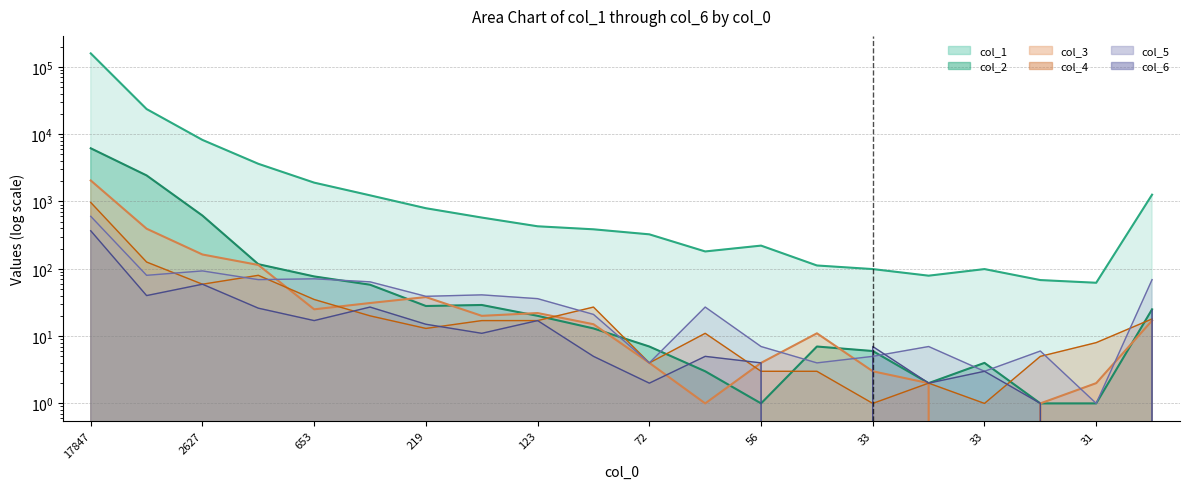

What is the value of the col_4 (line) point at the 6th from the left?

20